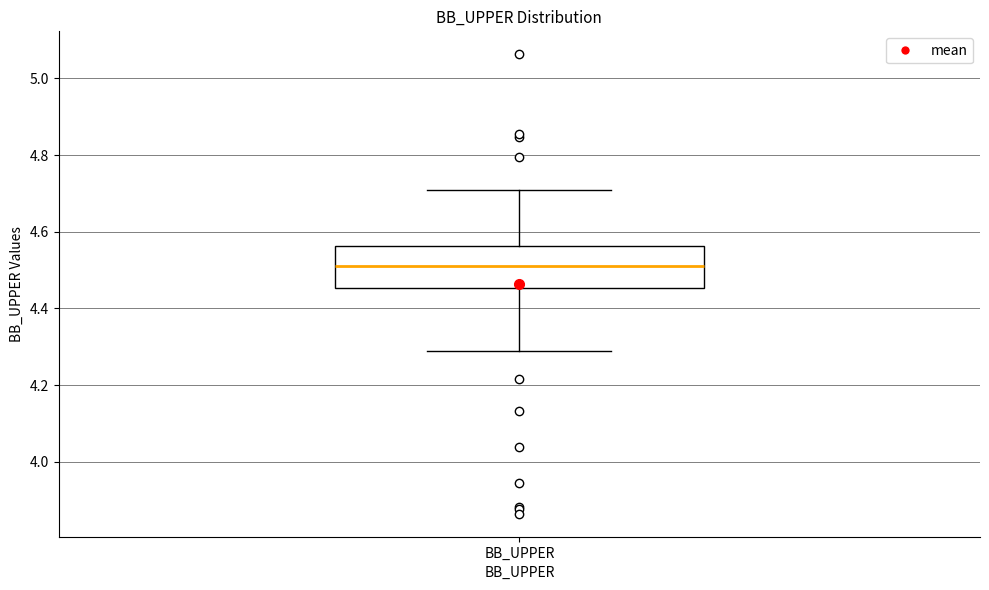

Read this box plot against the y-axis: the position of the median line, the range covered by the box, and the ends of both whiskers. The values are not printed on the chart, so give them approximately, as read against the axis.

median 4.50, box 4.46 to 4.56, whiskers 4.28 to 4.70